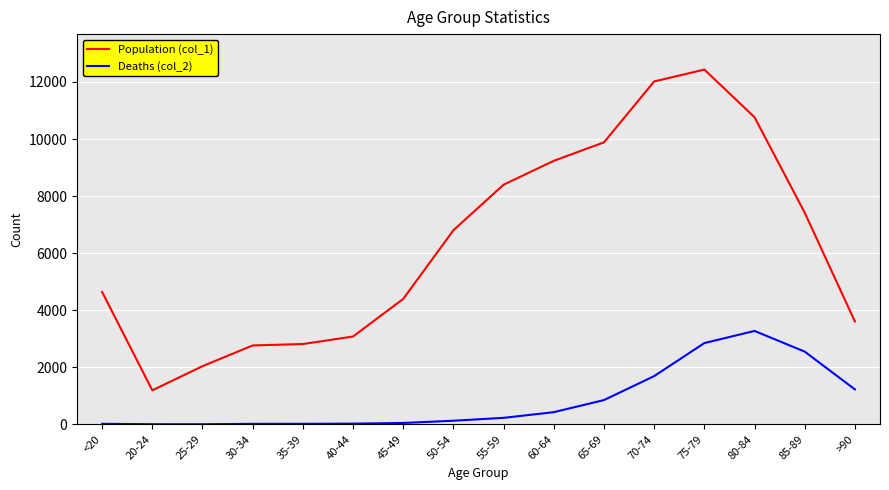

What is the average value of the Deaths (col_2) series?

834